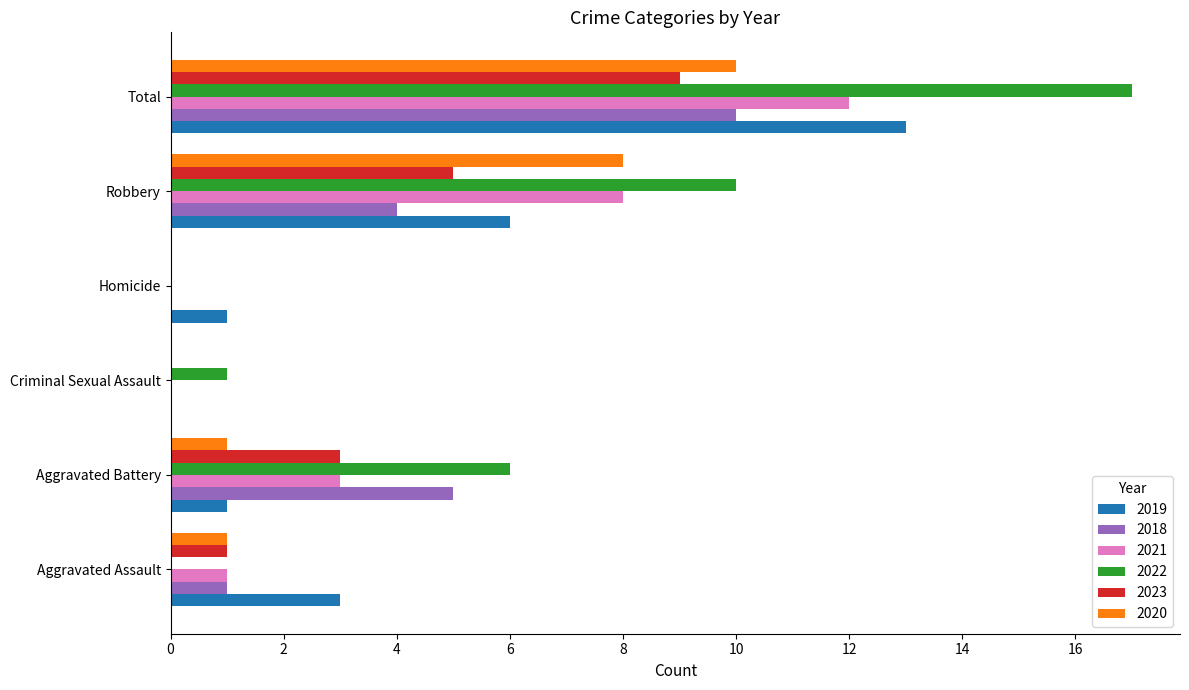

Is the value of 2019 at Criminal Sexual Assault greater than the value of 2021 at Robbery?

No